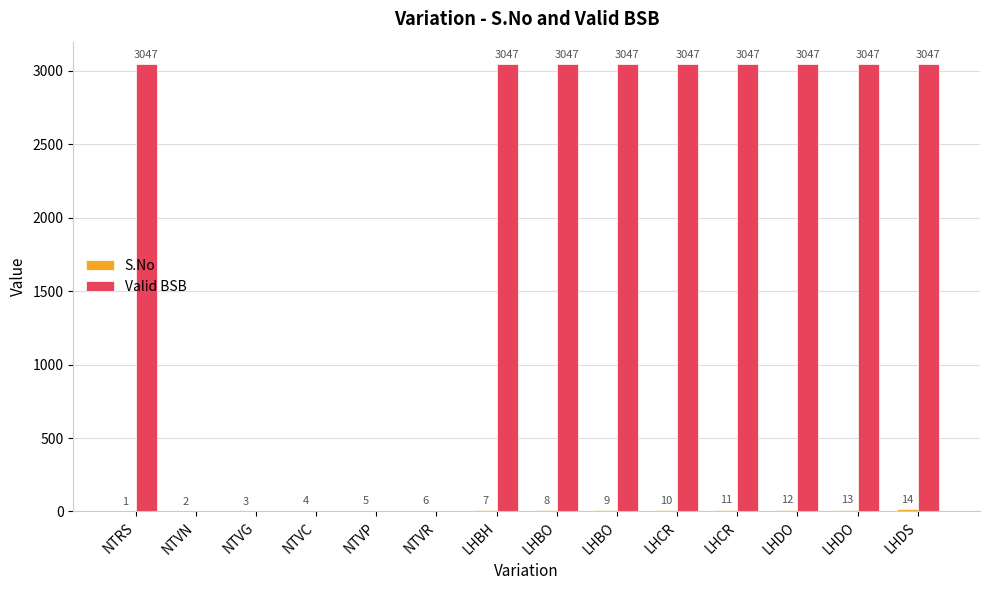

At which label does Valid BSB reach its peak?

NTRS